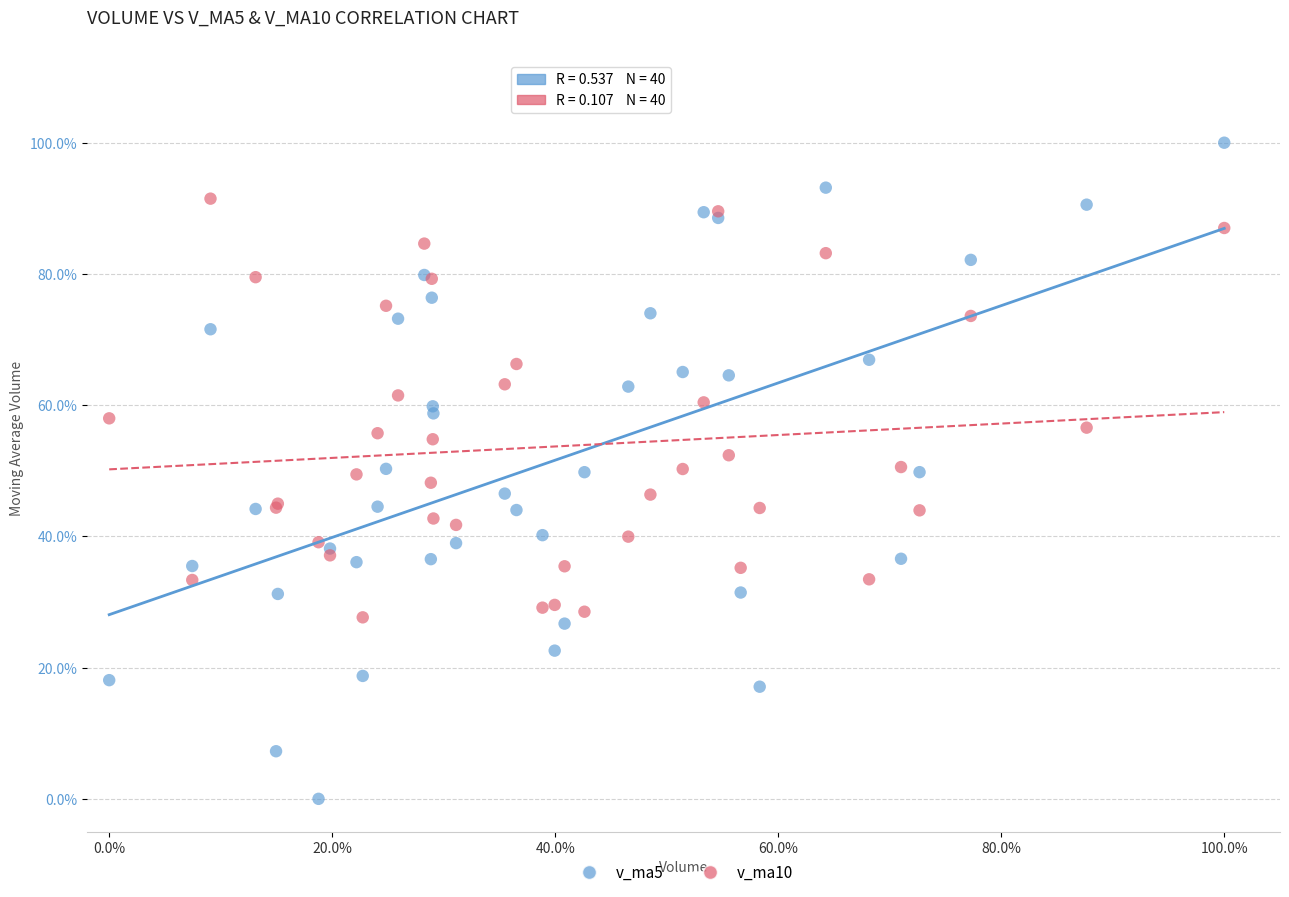

What are all the series names shown in the legend?

v_ma5, v_ma10